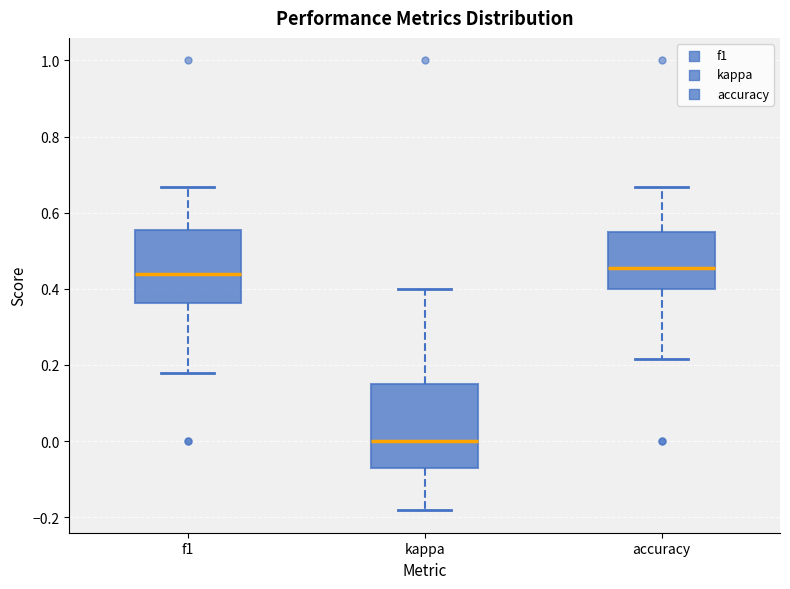

Where does the lower whisker of the box for f1 end on the y-axis? The values are not printed on the chart, so give them approximately, as read against the axis.

0.18